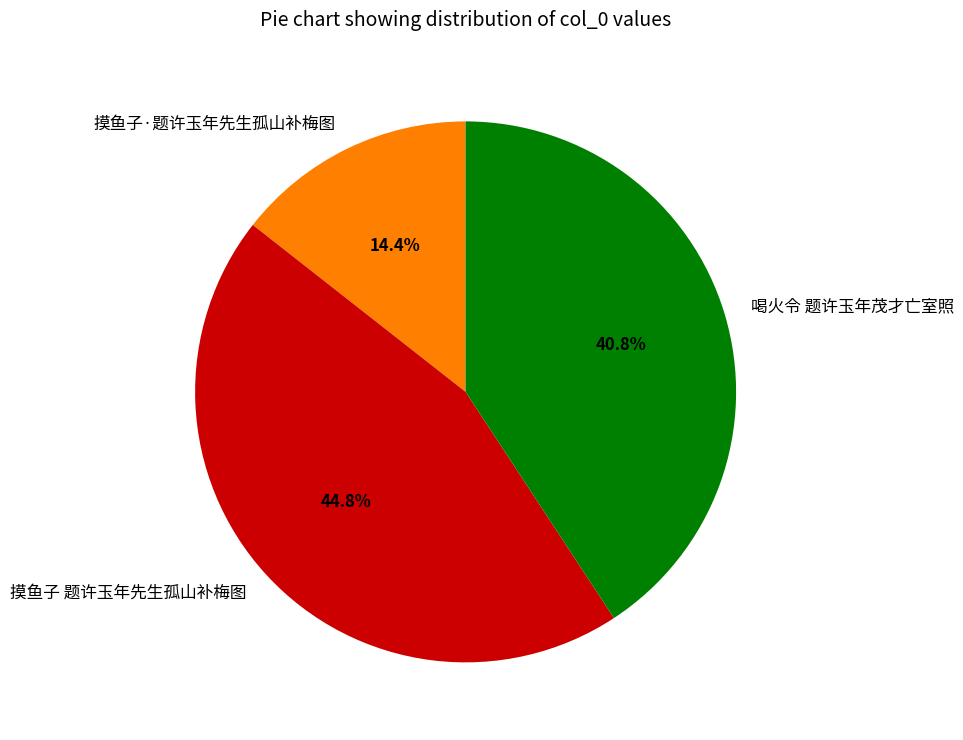

Is it true that 摸鱼子 题许玉年先生孤山补梅图 is 38% of the pie?

False